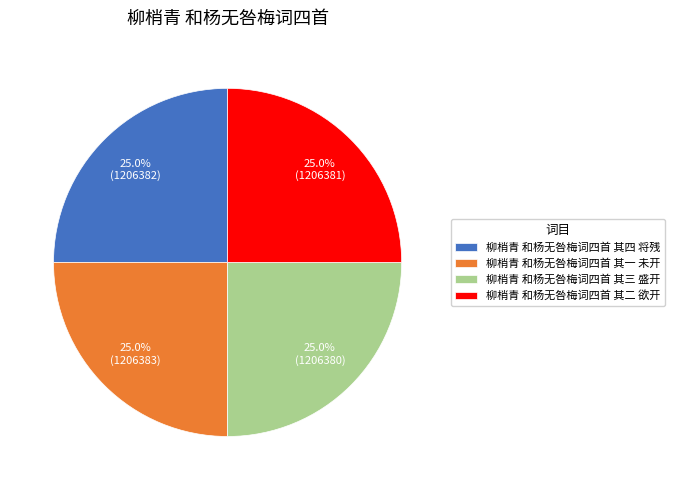

What is the ratio of the value at 柳梢青 和杨无咎梅词四首 其四 将残 to the value at 柳梢青 和杨无咎梅词四首 其一 未开?

1.0